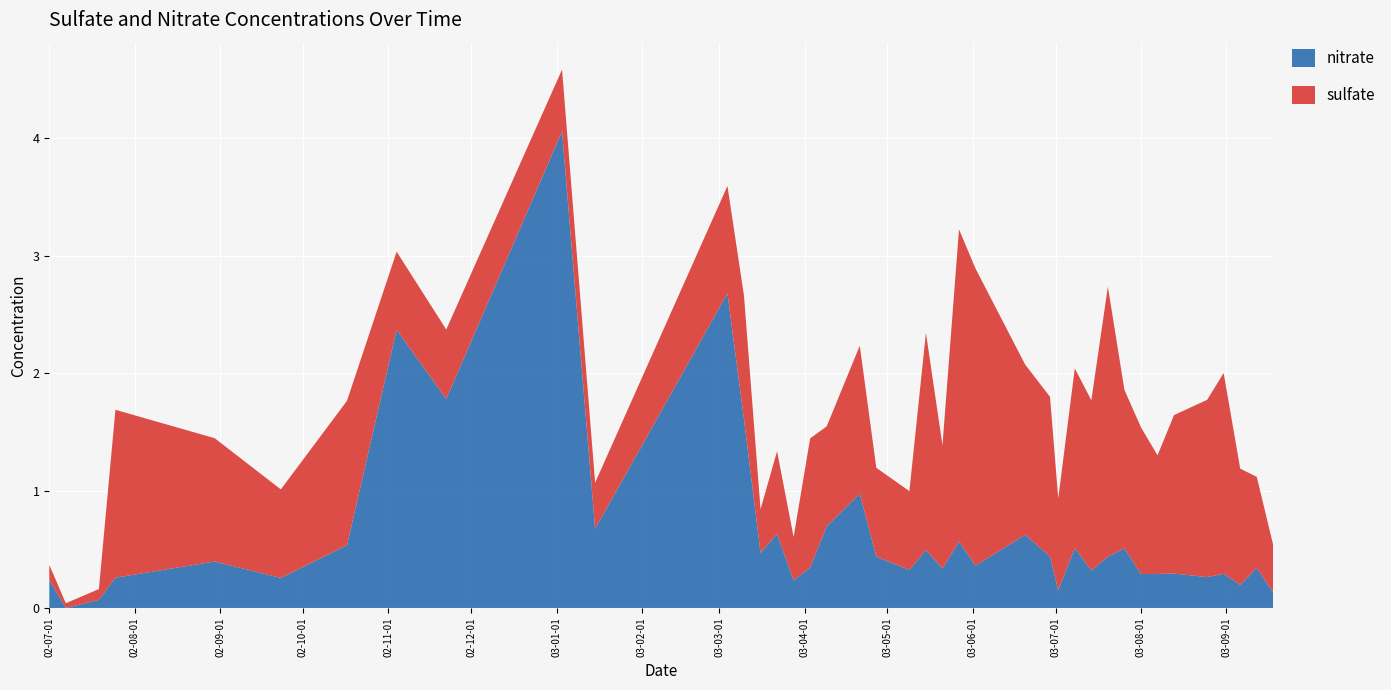

Reading left to right, list all the values displayed in this chart.

nitrate: 0.2	0.0	0.1	0.3	0.4	0.3	0.5	2.4	1.8	4.1	0.7	2.7	1.6	0.5	0.6	0.2	0.3	0.7	1.0	0.4	0.3	0.5	0.3	0.6	0.4	0.6	0.4	0.1	0.5	0.3	0.4	0.5	0.3	0.3	0.3	0.3	0.3	0.2	0.3	0.1
sulfate: 0.1	0.0	0.1	1.4	1.1	0.8	1.2	0.7	0.6	0.5	0.4	0.9	1.1	0.4	0.7	0.4	1.1	0.9	1.3	0.8	0.7	1.9	1.1	2.7	2.5	1.4	1.4	0.8	1.5	1.4	2.3	1.4	1.2	1.0	1.4	1.5	1.7	1.0	0.8	0.4